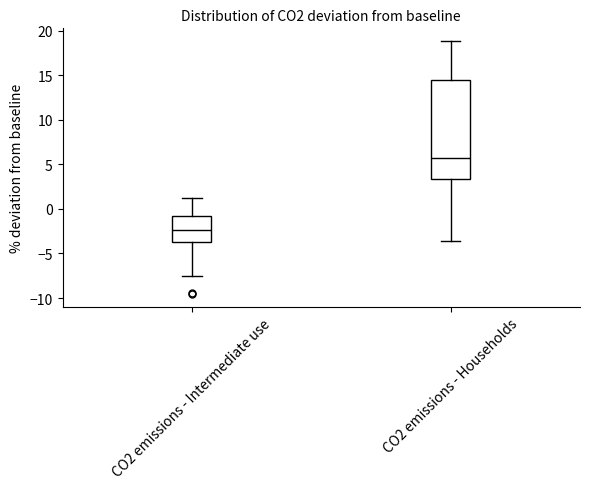

Comparing the boxes themselves (not the whiskers), which one is the tallest?

CO2 emissions - Households